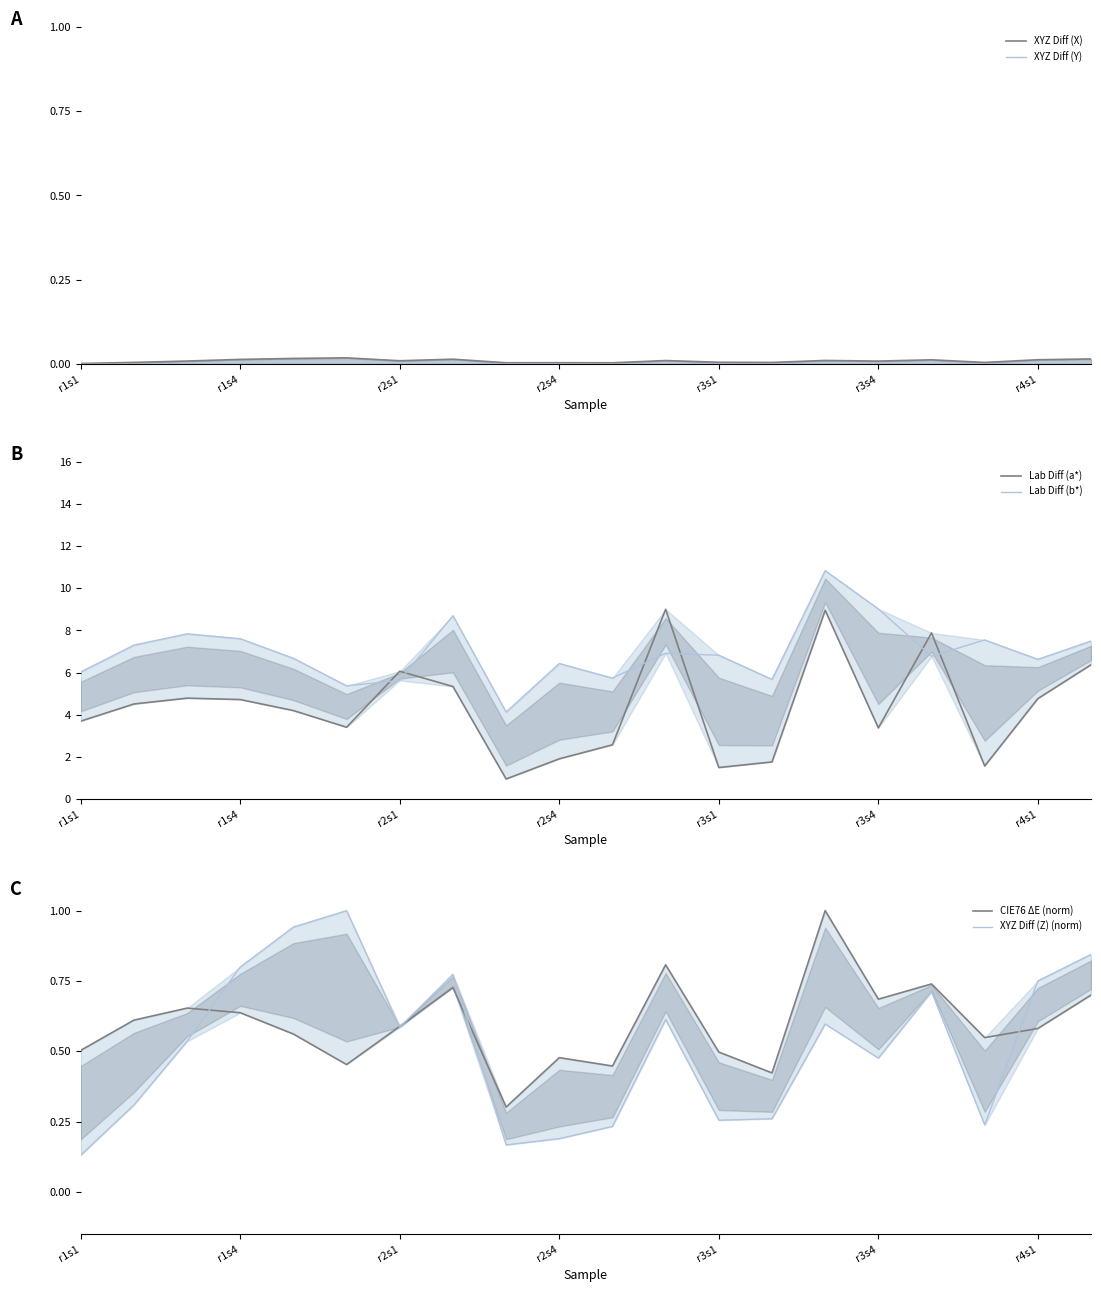

True or false: XYZ Diff (X) and Lab Diff (b*) intersect in this chart.

False